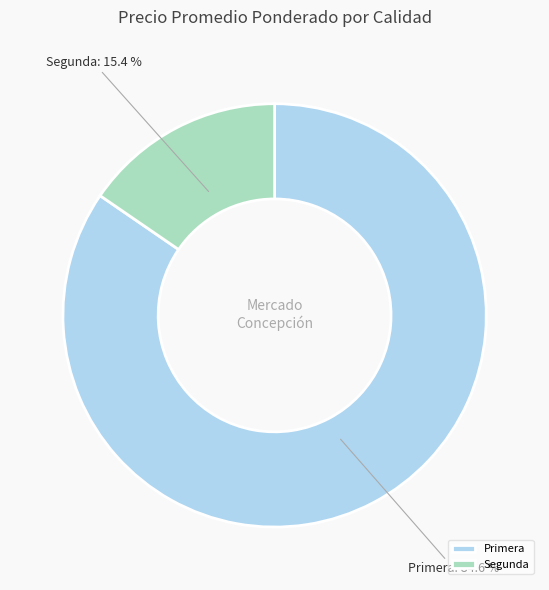

How much of the chart is everything except Segunda?

84.6%